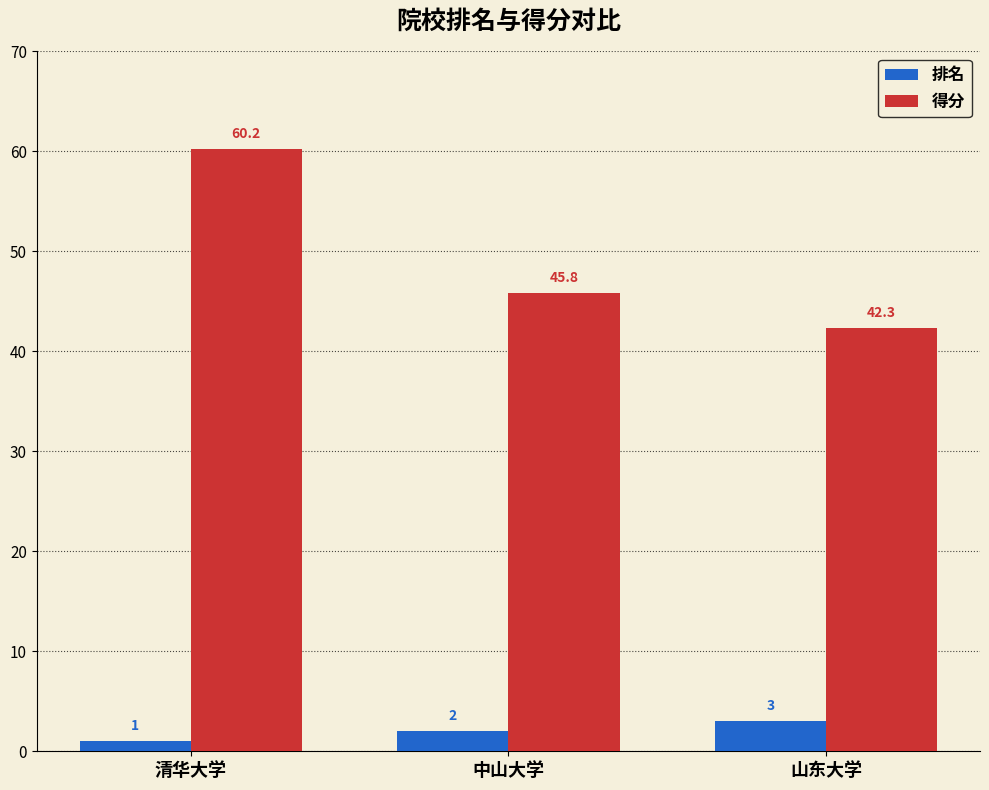

Where is 排名 nearest to the value 2?

中山大学